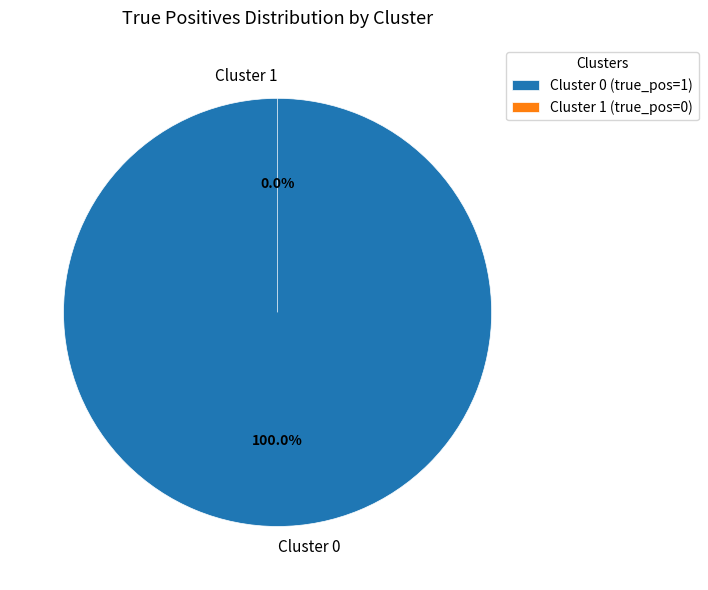

Count the number of slices in the pie.

2